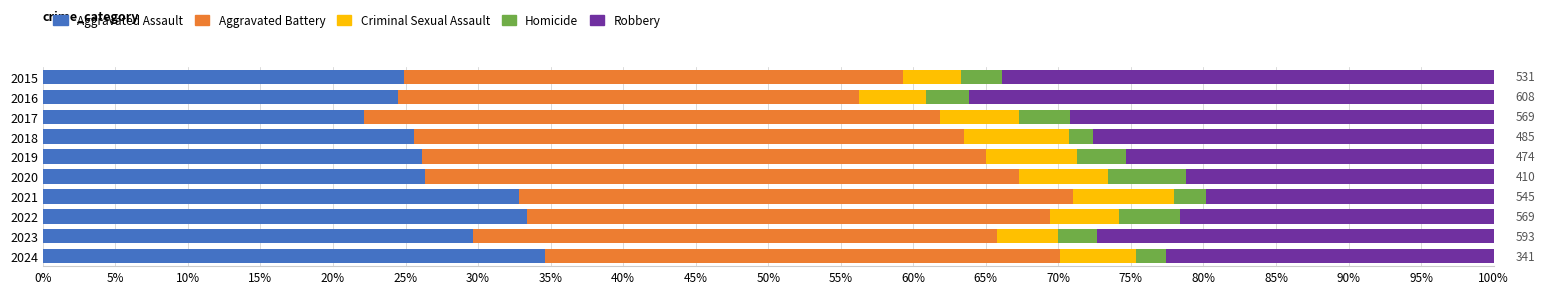

What is the sum of the Aggravated Assault values at 2015 and 2021?

57.7